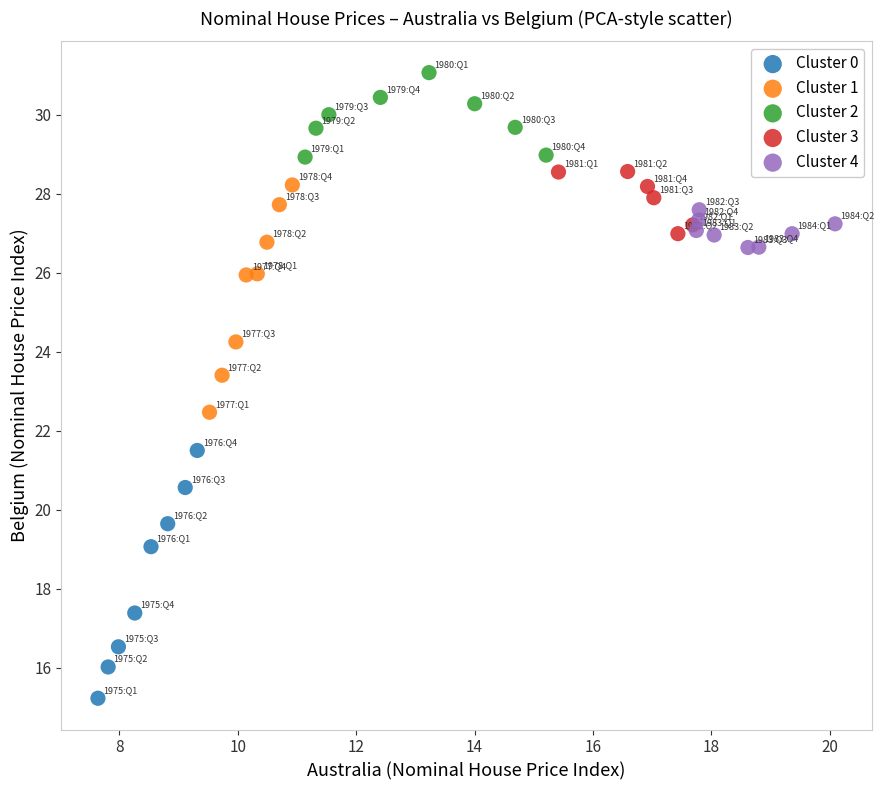

Which series contains the lowest Y value?

Cluster 0